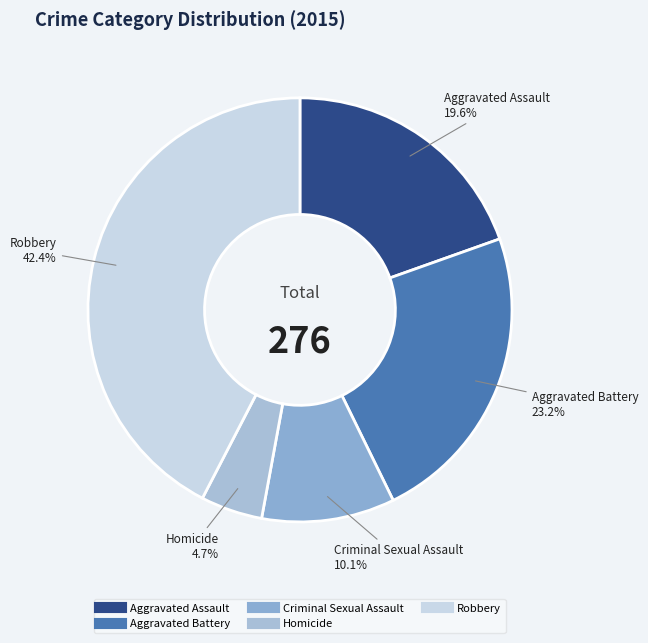

Which category has the smallest portion of the pie?

Homicide